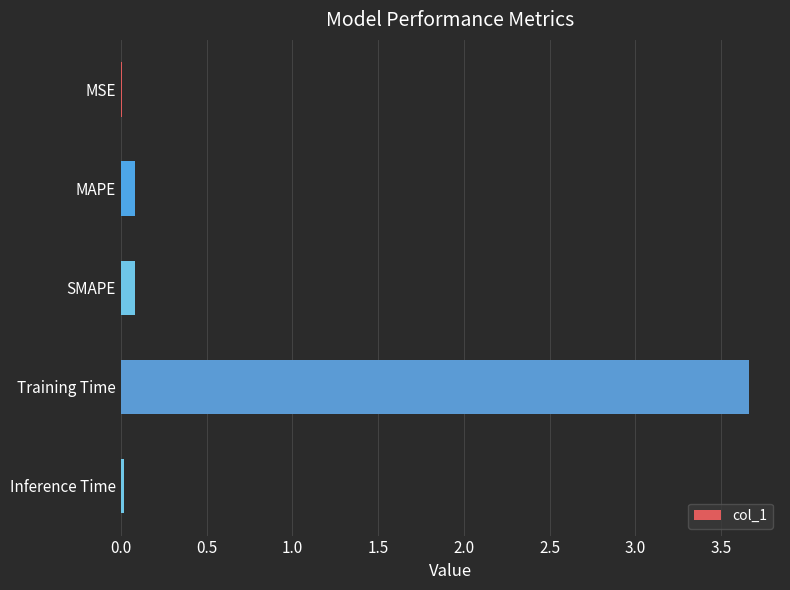

Which label corresponds to the largest value in the chart?

Training Time